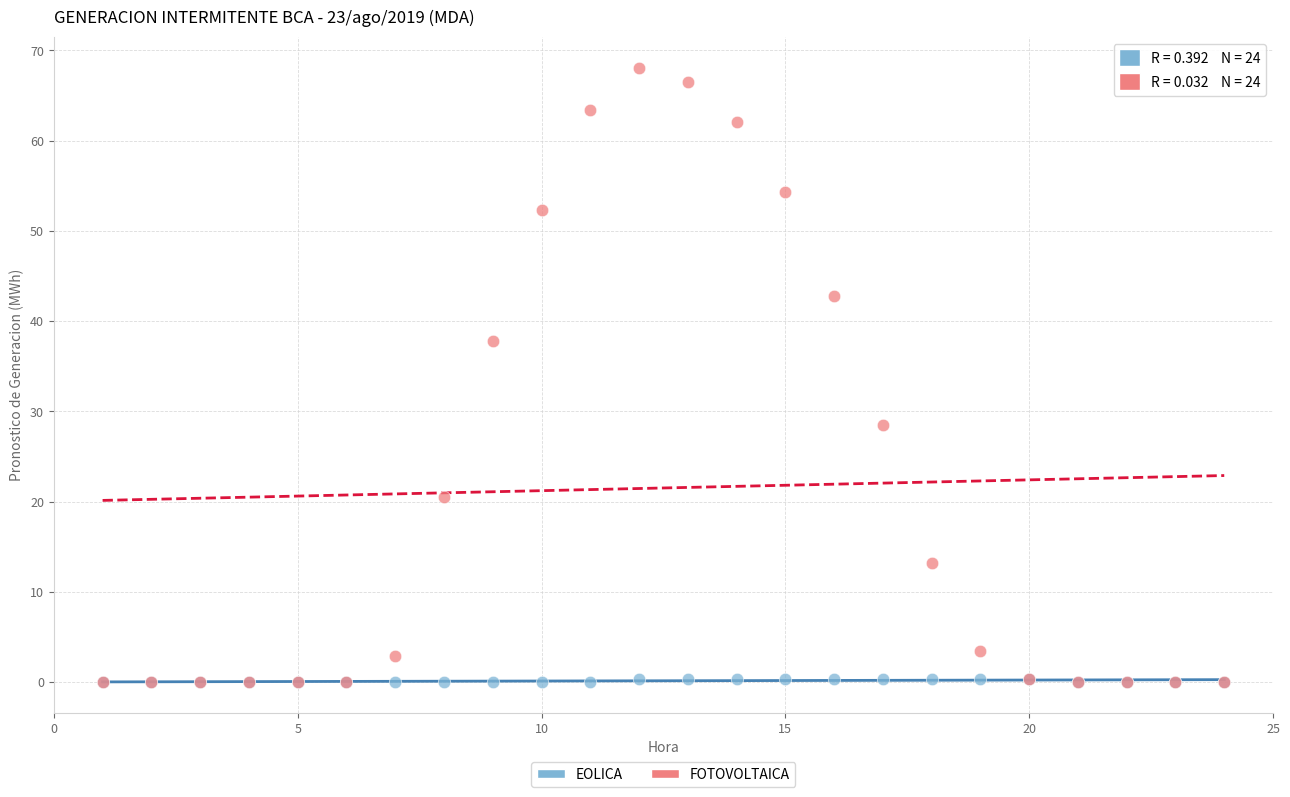

Across all series, what Y value is closest to 34?

37.9